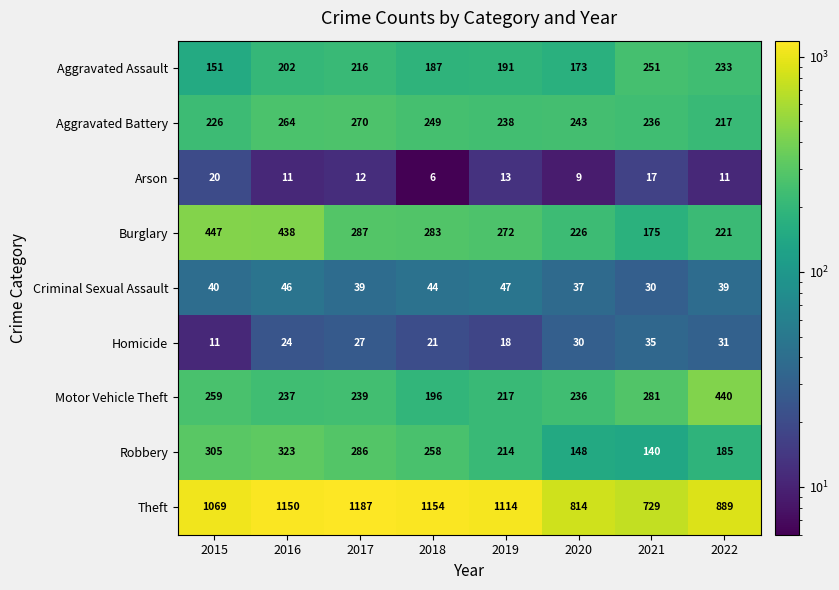

Which category has the highest value in the Burglary series?

2015